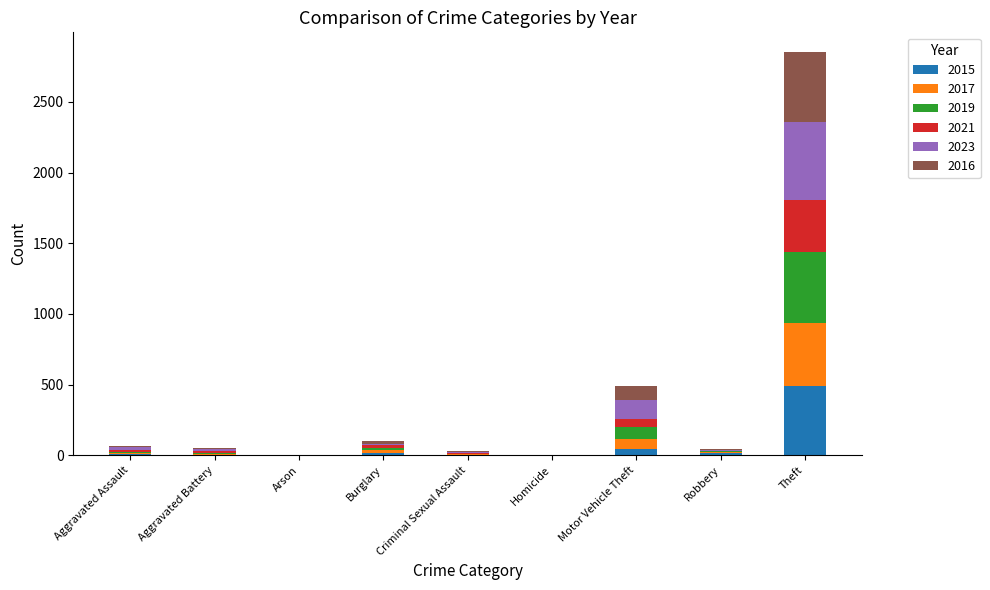

At which category is the sum across all series the highest?

Theft